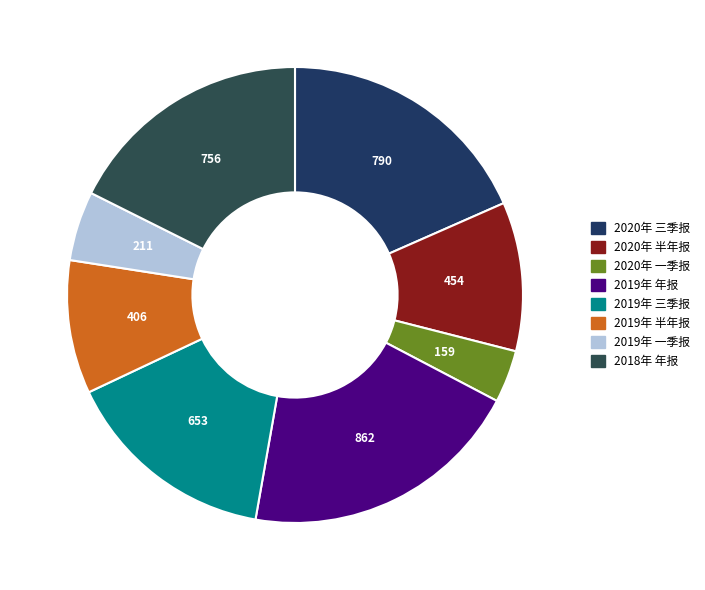

Do 2019年 一季报 and 2018年 年报 together represent more than half of the pie?

No